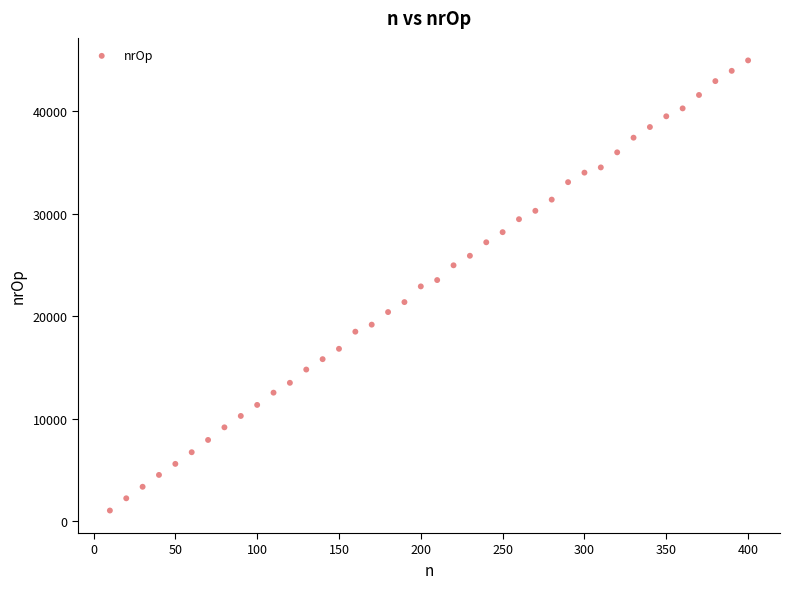

What is the range of Y values (max minus min)?

43850